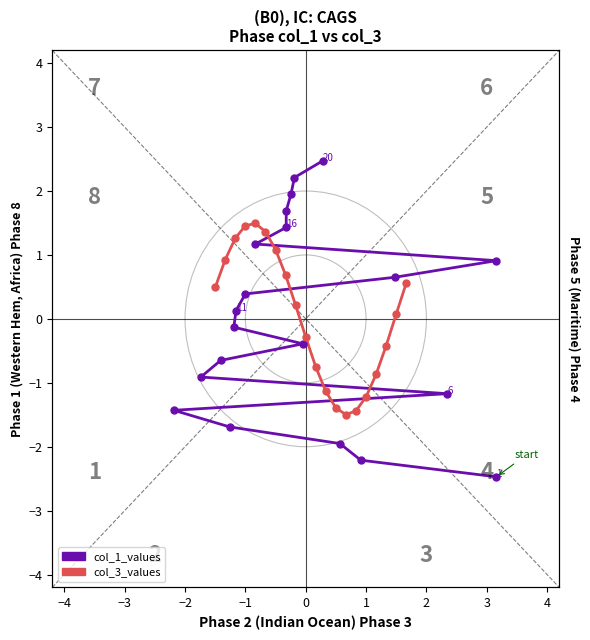

Which series has the largest Y range (max minus min)?

col_1_values